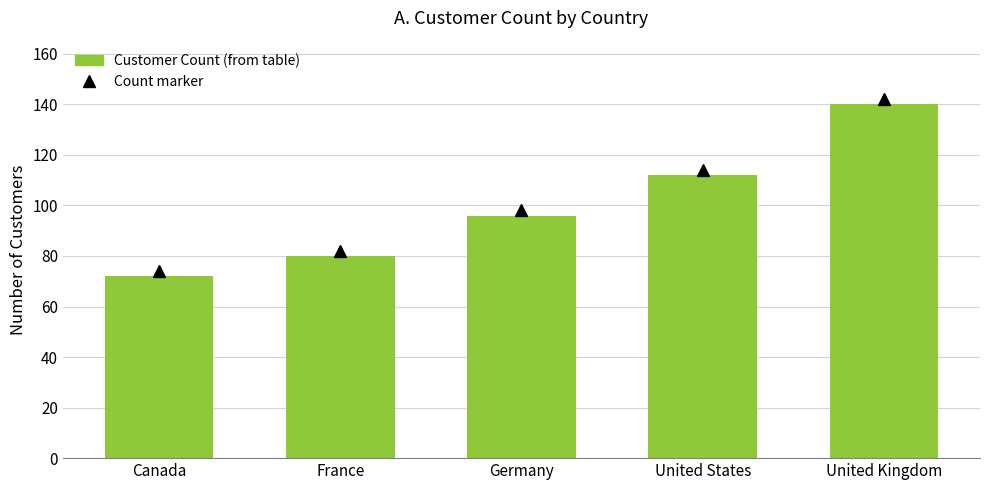

Where is the data nearest to the value 106?

United States